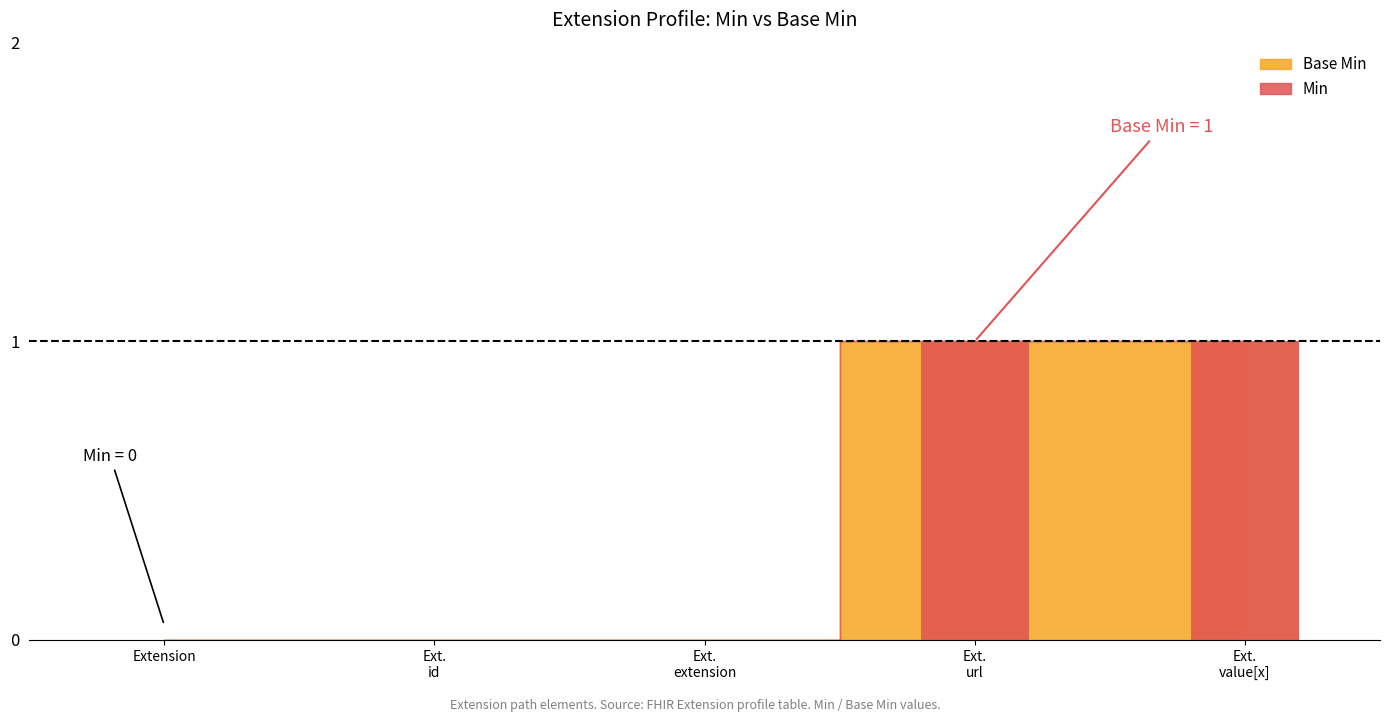

What is the sum of all Base Min values?

2